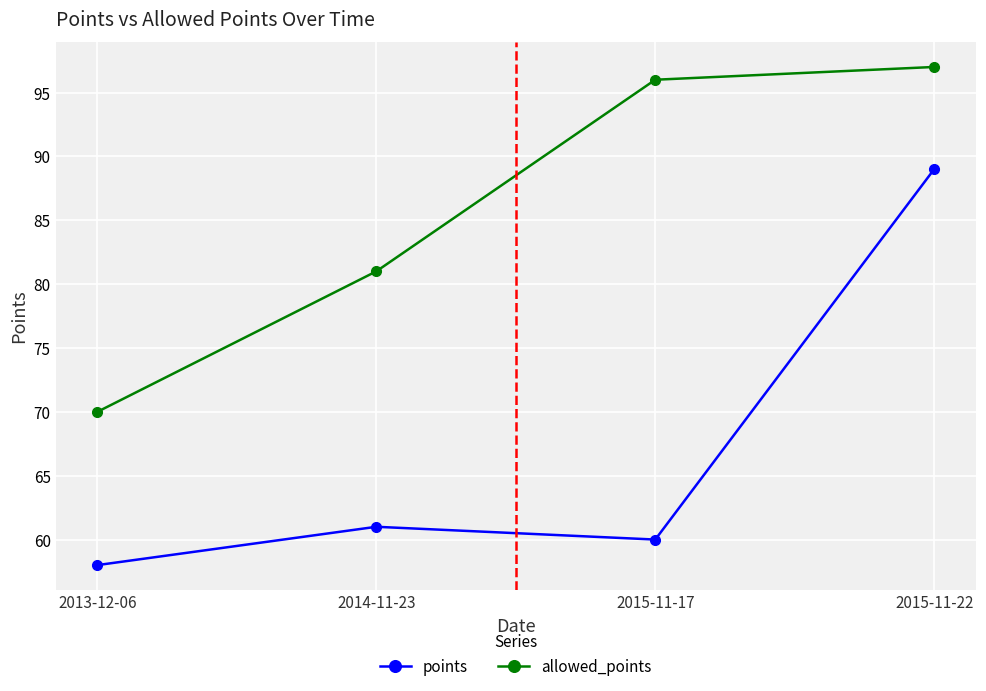

Which category has the lowest value across all series?

2013-12-06